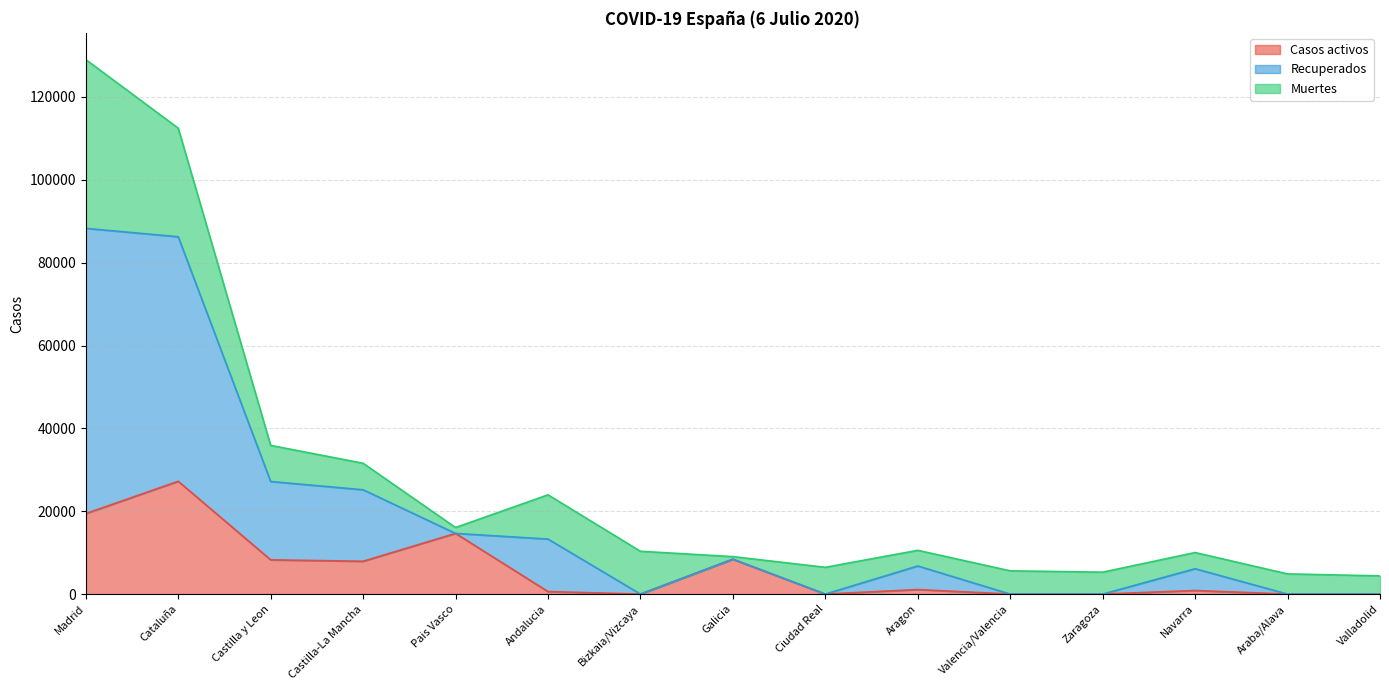

What is the label of the 11th point from the right?

Pais Vasco